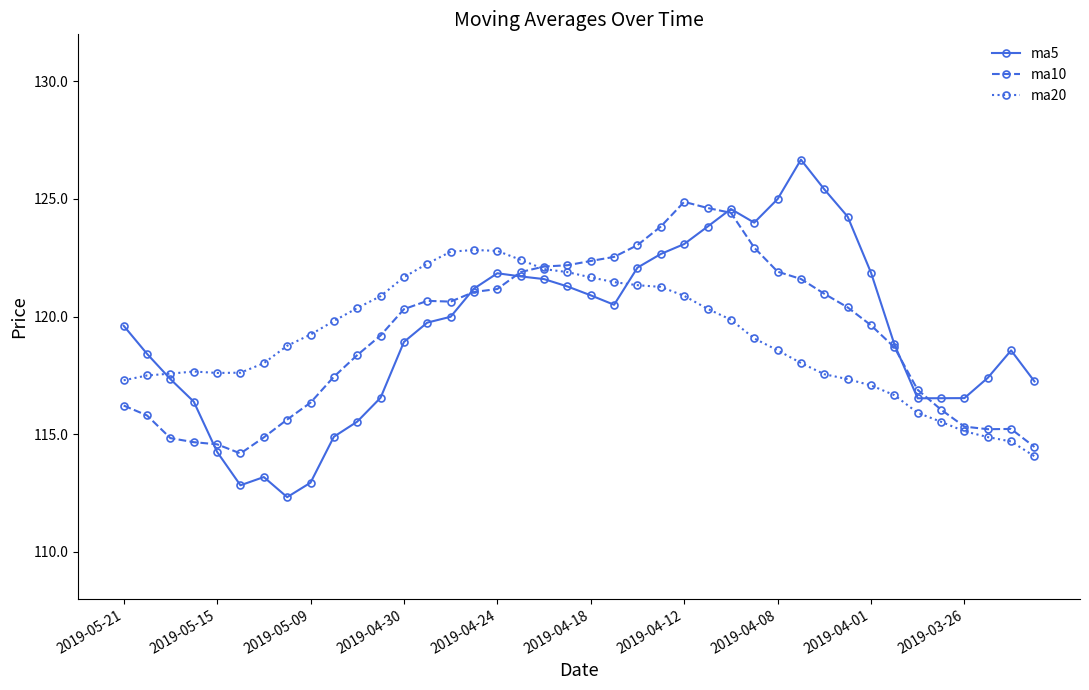

Rank the series by their maximum value, from lowest to highest.

ma20, ma10, ma5